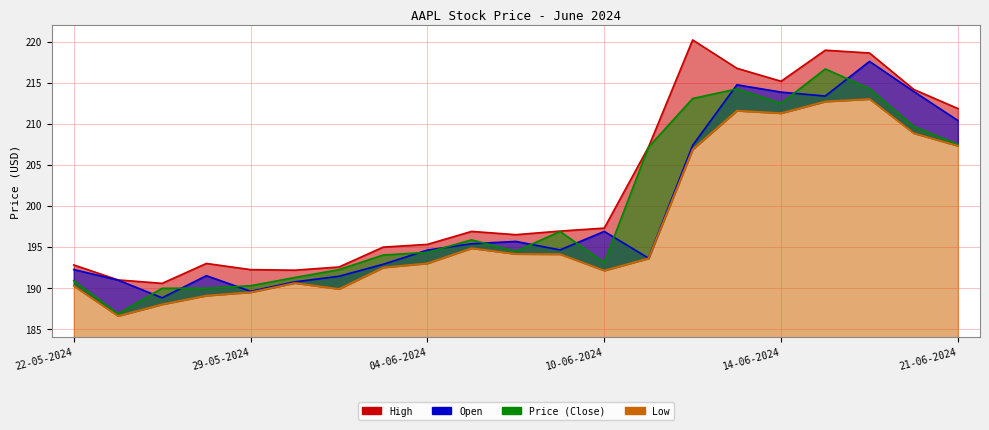

Reading right to left, what are all the values shown in this chart?

High: 21-06-2024=211.8	20-06-2024=214.2	18-06-2024=218.6	17-06-2024=218.9	14-06-2024=215.2	13-06-2024=216.8	12-06-2024=220.2	11-06-2024=207.2	10-06-2024=197.3	07-06-2024=196.9	06-06-2024=196.5	05-06-2024=196.9	04-06-2024=195.3	03-06-2024=195.0	31-05-2024=192.6	30-05-2024=192.2	29-05-2024=192.2	28-05-2024=193.0	24-05-2024=190.6	23-05-2024=191.0	22-05-2024=192.8
Open: 21-06-2024=210.4	20-06-2024=213.9	18-06-2024=217.6	17-06-2024=213.4	14-06-2024=213.8	13-06-2024=214.7	12-06-2024=207.4	11-06-2024=193.7	10-06-2024=196.9	07-06-2024=194.7	06-06-2024=195.7	05-06-2024=195.4	04-06-2024=194.6	03-06-2024=192.9	31-05-2024=191.4	30-05-2024=190.8	29-05-2024=189.6	28-05-2024=191.5	24-05-2024=188.8	23-05-2024=191.0	22-05-2024=192.3
Price: 21-06-2024=207.5	20-06-2024=209.7	18-06-2024=214.3	17-06-2024=216.7	14-06-2024=212.5	13-06-2024=214.2	12-06-2024=213.1	11-06-2024=207.2	10-06-2024=193.1	07-06-2024=196.9	06-06-2024=194.5	05-06-2024=195.9	04-06-2024=194.3	03-06-2024=194.0	31-05-2024=192.2	30-05-2024=191.3	29-05-2024=190.3	28-05-2024=190.0	24-05-2024=190.0	23-05-2024=186.9	22-05-2024=190.9
Low: 21-06-2024=207.3	20-06-2024=208.9	18-06-2024=213.0	17-06-2024=212.7	14-06-2024=211.3	13-06-2024=211.6	12-06-2024=206.9	11-06-2024=193.6	10-06-2024=192.2	07-06-2024=194.1	06-06-2024=194.2	05-06-2024=194.9	04-06-2024=193.0	03-06-2024=192.5	31-05-2024=189.9	30-05-2024=190.6	29-05-2024=189.5	28-05-2024=189.1	24-05-2024=188.0	23-05-2024=186.6	22-05-2024=190.3